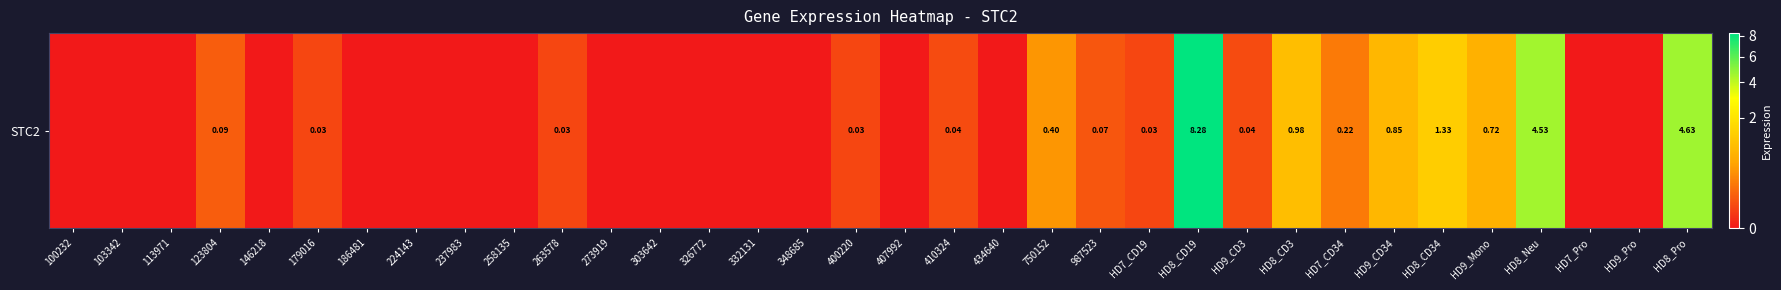

Reading right to left, transcribe all the data shown in this chart.

HD8_Pro=4.6	HD9_Pro=0.0	HD7_Pro=0.0	HD8_Neu=4.5	HD9_Mono=0.7	HD8_CD34=1.3	HD9_CD34=0.8	HD7_CD34=0.2	HD8_CD3=1.0	HD9_CD3=0.0	HD8_CD19=8.3	HD7_CD19=0.0	987523=0.1	750152=0.4	434640=0.0	410324=0.0	407992=0.0	400220=0.0	348685=0.0	332131=0.0	326772=0.0	303642=0.0	273919=0.0	263578=0.0	258135=0.0	237983=0.0	224143=0.0	186481=0.0	179016=0.0	146218=0.0	123804=0.1	113971=0.0	103342=0.0	100232=0.0